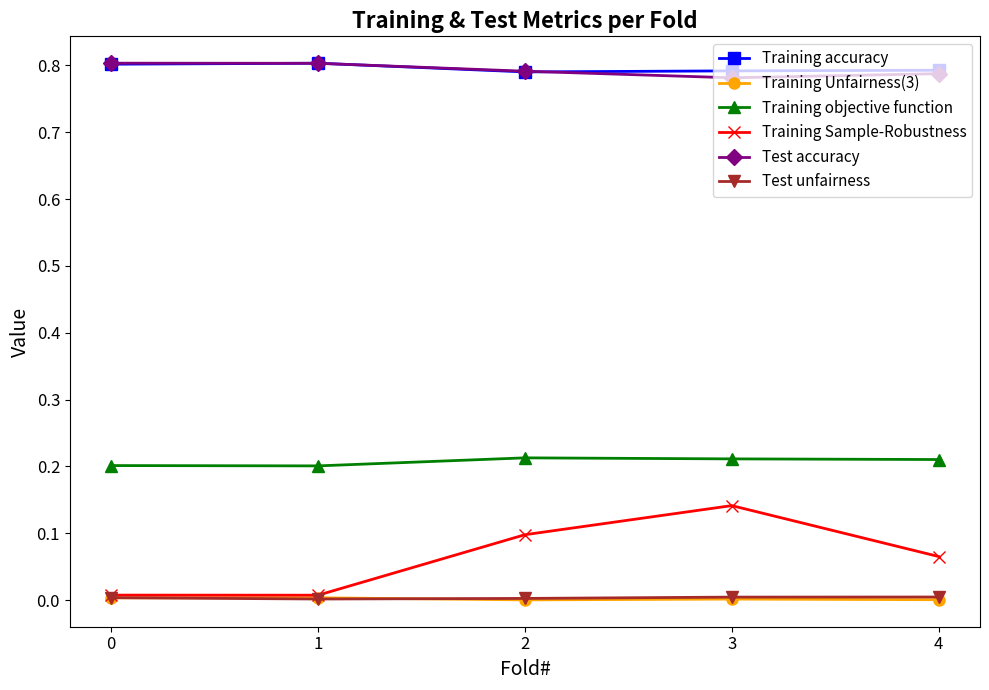

True or false: Test accuracy has a value of 0.8 at 3.

True